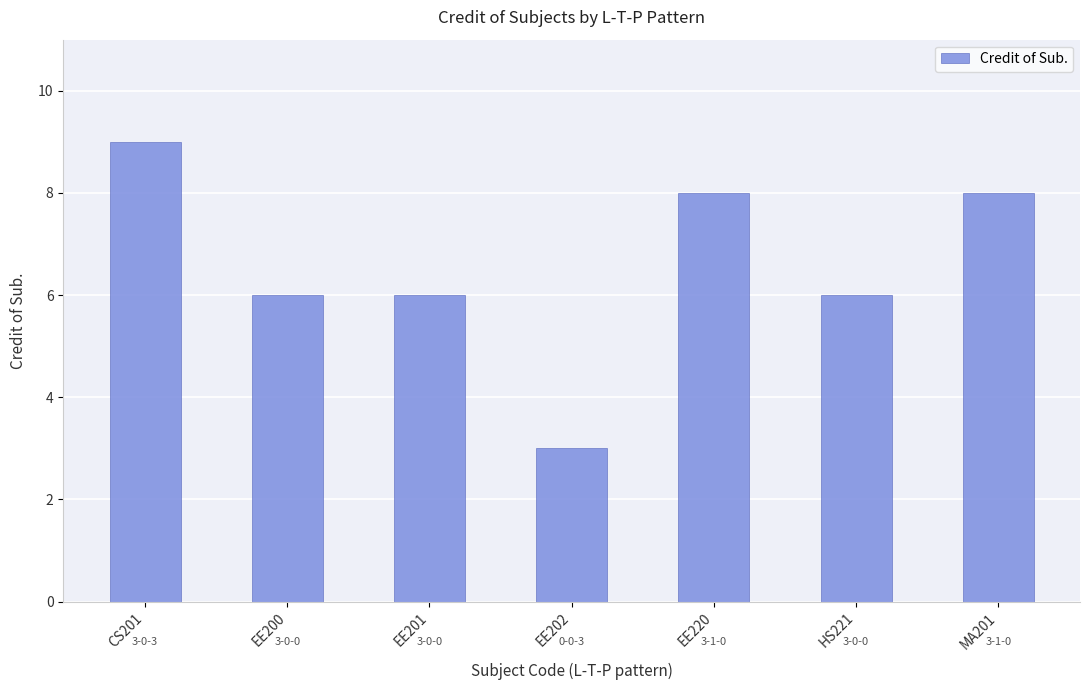

Reading left to right, list all the values displayed in this chart.

CS201=9	EE200=6	EE201=6	EE202=3	EE220=8	HS221=6	MA201=8